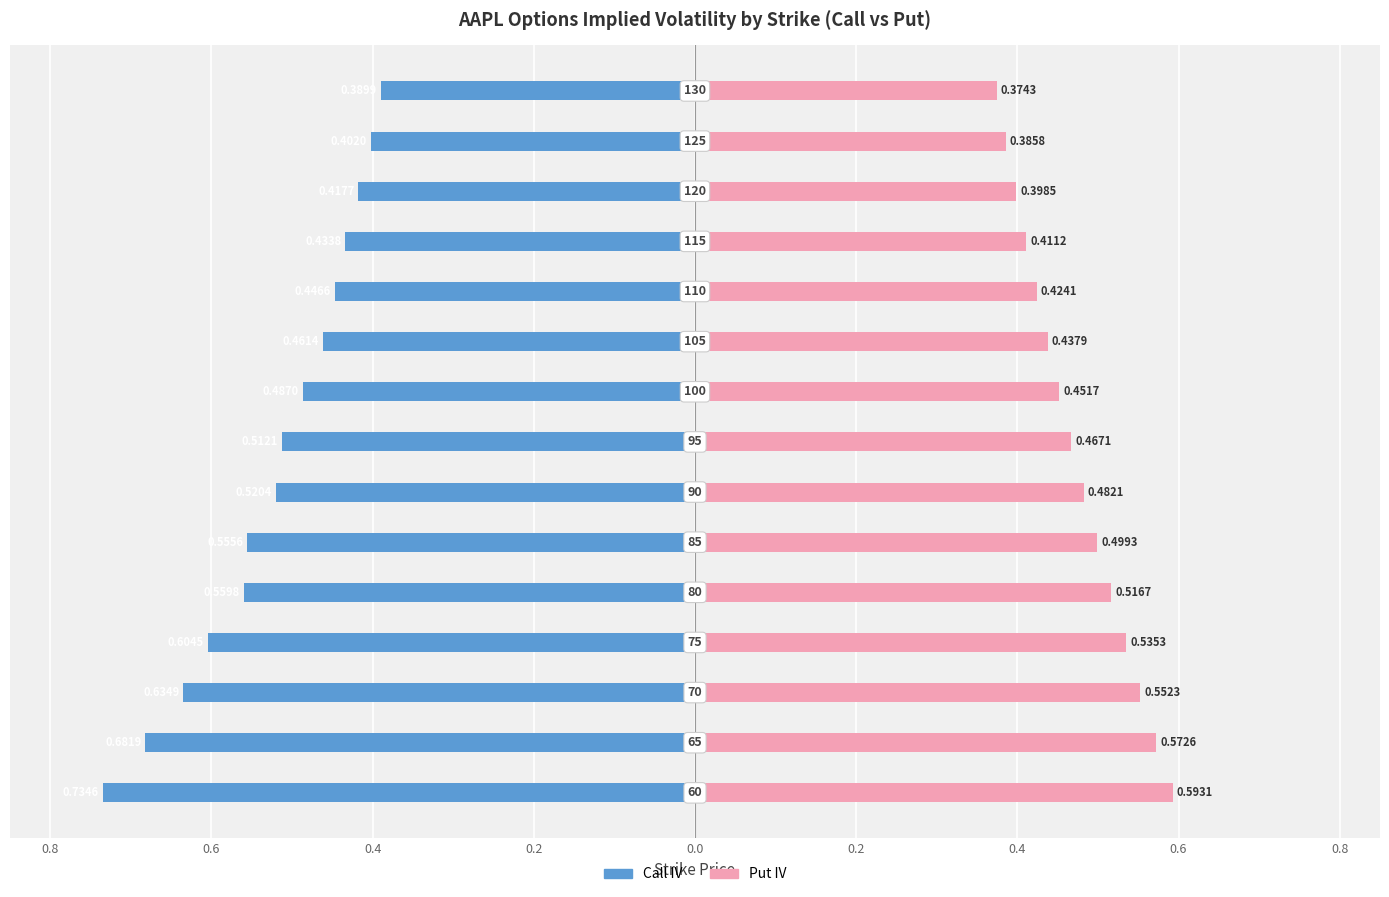

True or false: Call IV has a value of -0.7 at 0.6.

False